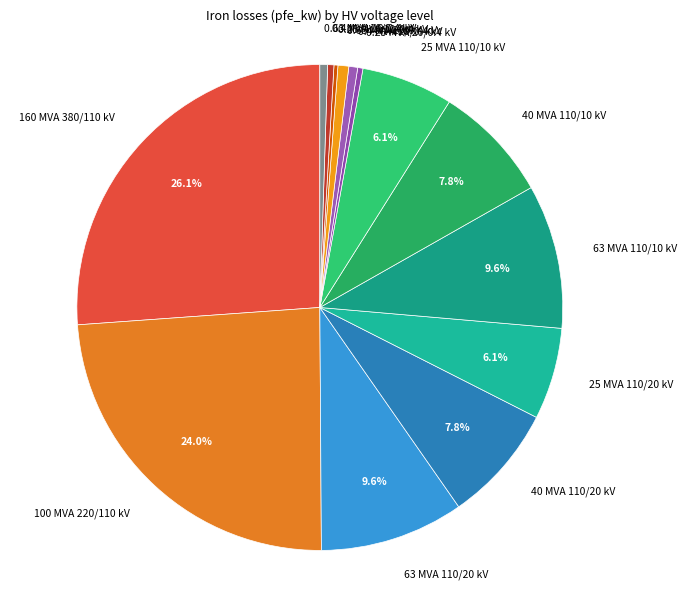

Approximately how many times larger is the value at 25 MVA 110/10 kV compared to 63 MVA 110/10 kV?

0.6